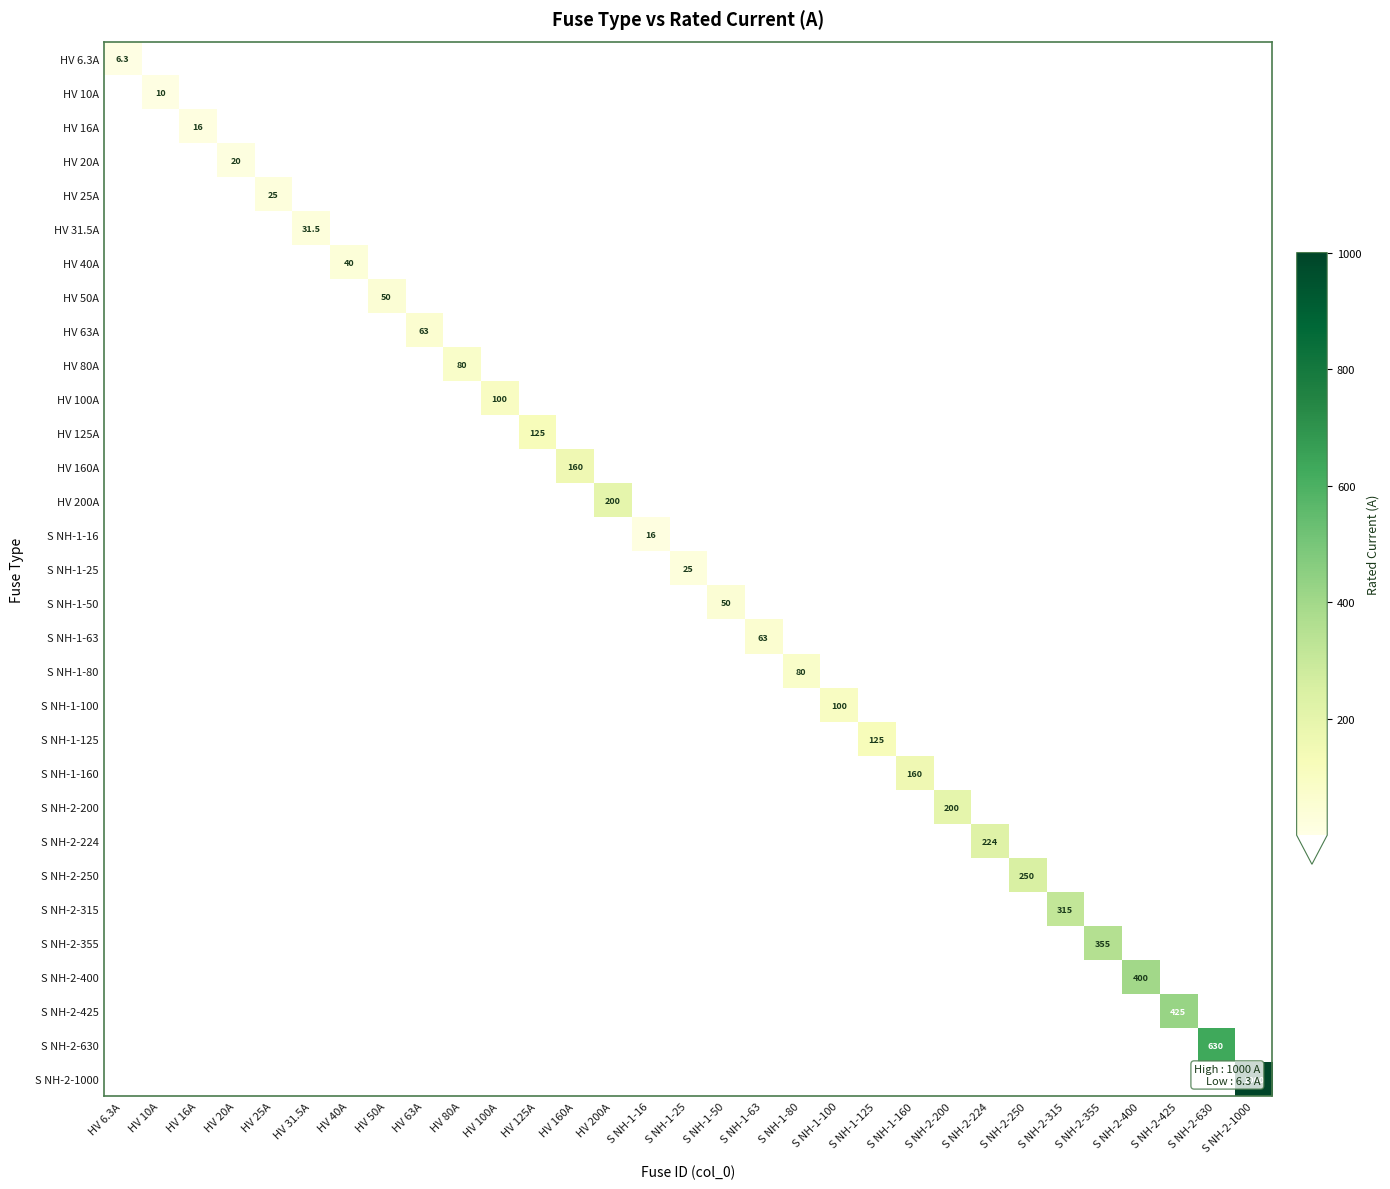

What is the total value across all series at S NH-1-100?

100.0